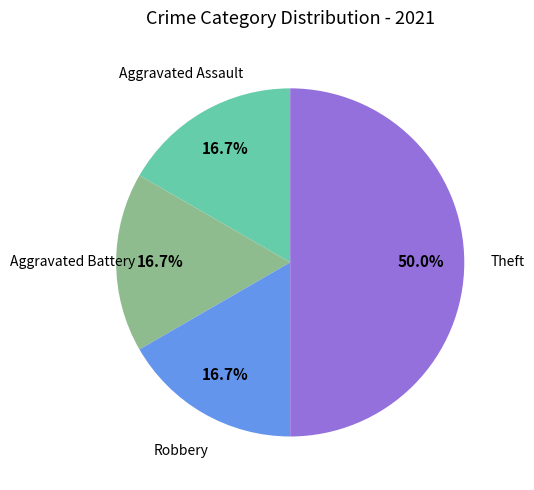

To the nearest percent, what is the combined percentage of Theft and Robbery?

67%